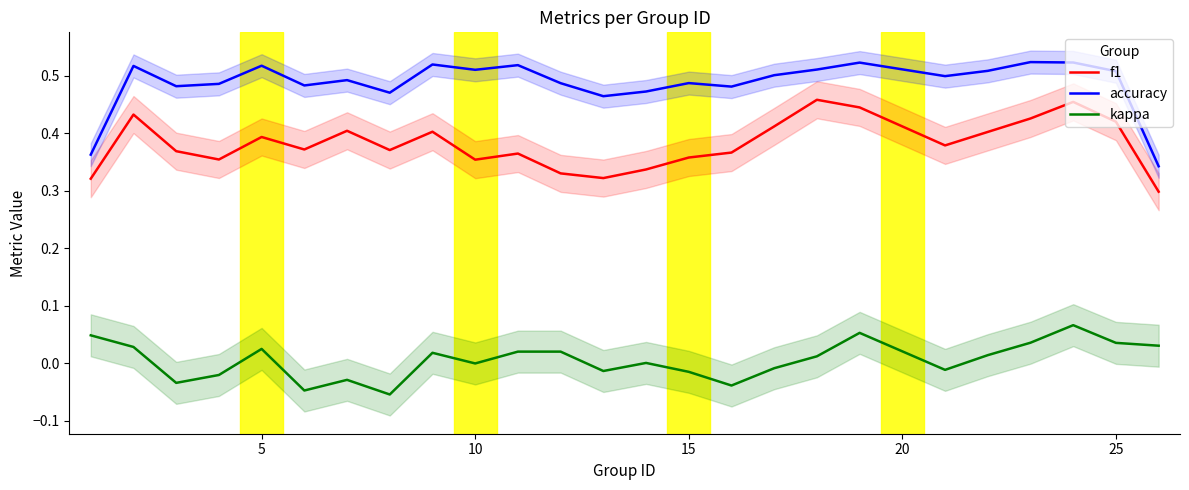

What is the sum of all kappa values?

0.1